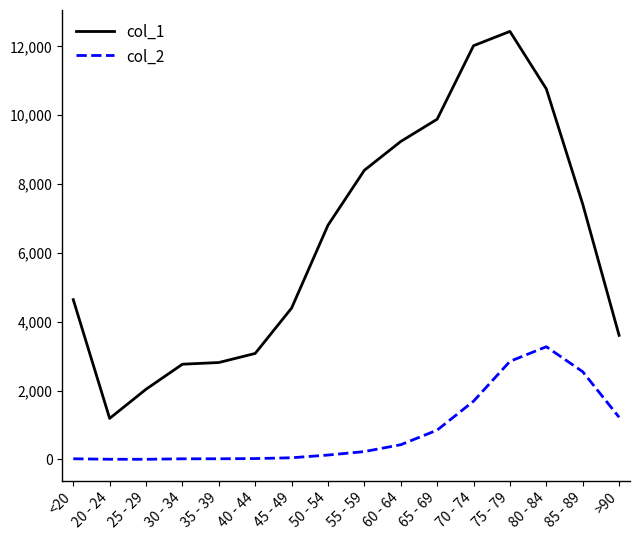

The value of col_2 at 75 - 79 is 1966. True or false?

False